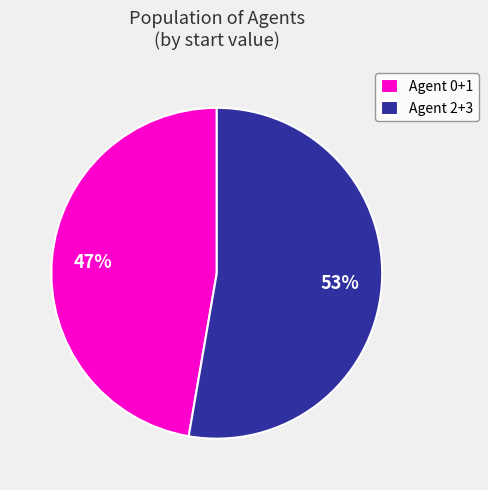

Is the sum of Agent 0+1 and Agent 2+3 greater than half?

Yes